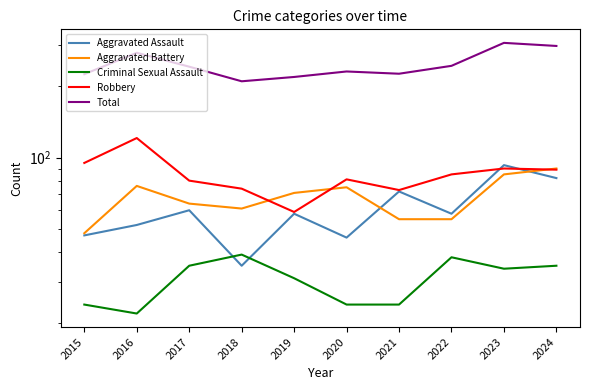

Reading right to left, what are all the values shown in this chart?

Aggravated Assault: 2024=82	2023=93	2022=58	2021=72	2020=46	2019=58	2018=35	2017=60	2016=52	2015=47
Aggravated Battery: 2024=90	2023=85	2022=55	2021=55	2020=75	2019=71	2018=61	2017=64	2016=76	2015=48
Criminal Sexual Assault: 2024=35	2023=34	2022=38	2021=24	2020=24	2019=31	2018=39	2017=35	2016=22	2015=24
Robbery: 2024=89	2023=90	2022=85	2021=73	2020=81	2019=59	2018=74	2017=80	2016=121	2015=95
Total: 2024=296	2023=305	2022=244	2021=226	2020=231	2019=219	2018=210	2017=242	2016=277	2015=225